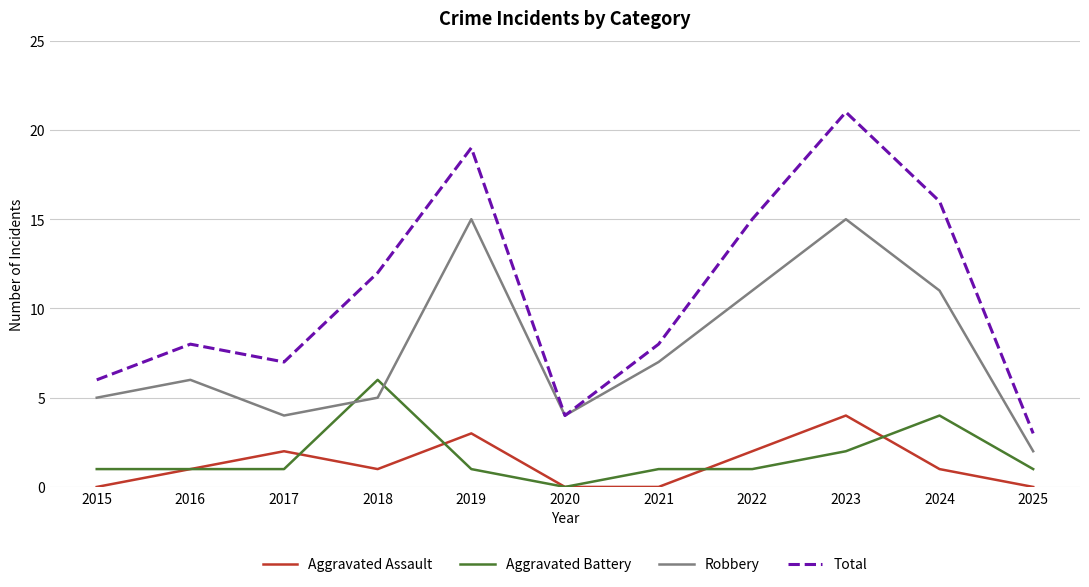

Is the value of Robbery at 2019 greater than the value of Aggravated Assault at 2022?

Yes